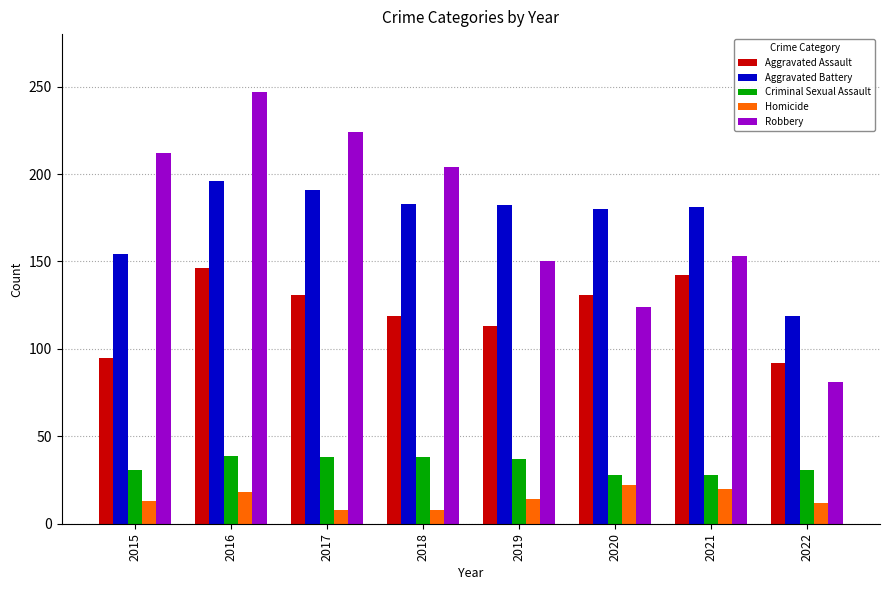

Which series changed the most between 2018 and 2021?

Robbery